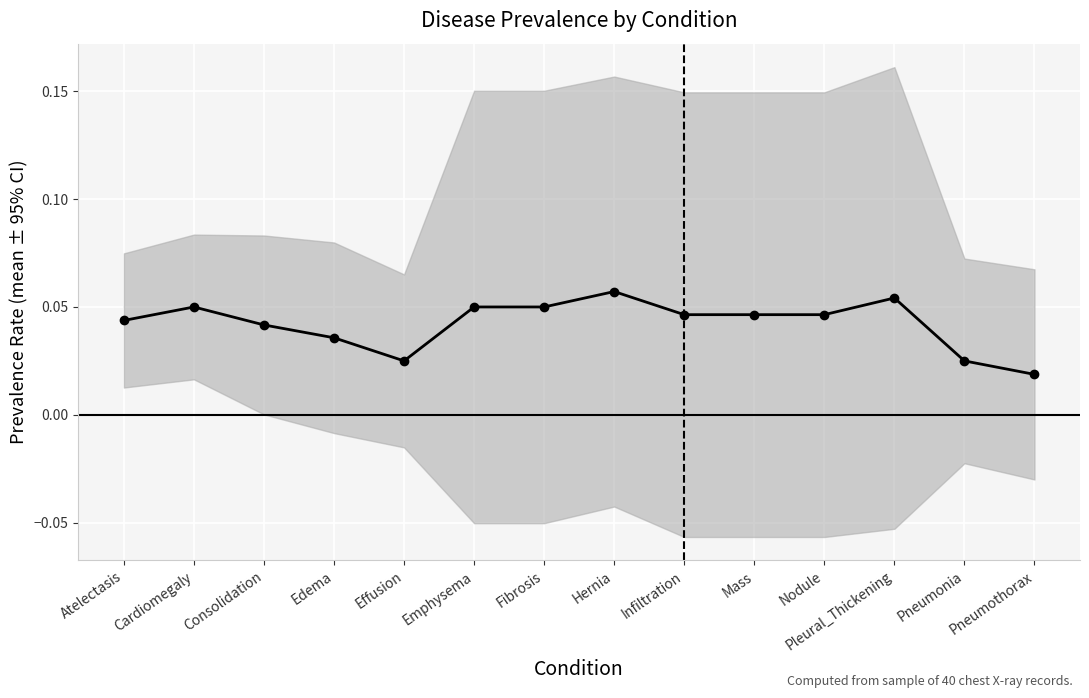

List the labels in order of value, smallest first.

Pneumothorax, Effusion, Pneumonia, Edema, Consolidation, Atelectasis, Infiltration, Mass, Nodule, Cardiomegaly, Emphysema, Fibrosis, Pleural_Thickening, Hernia